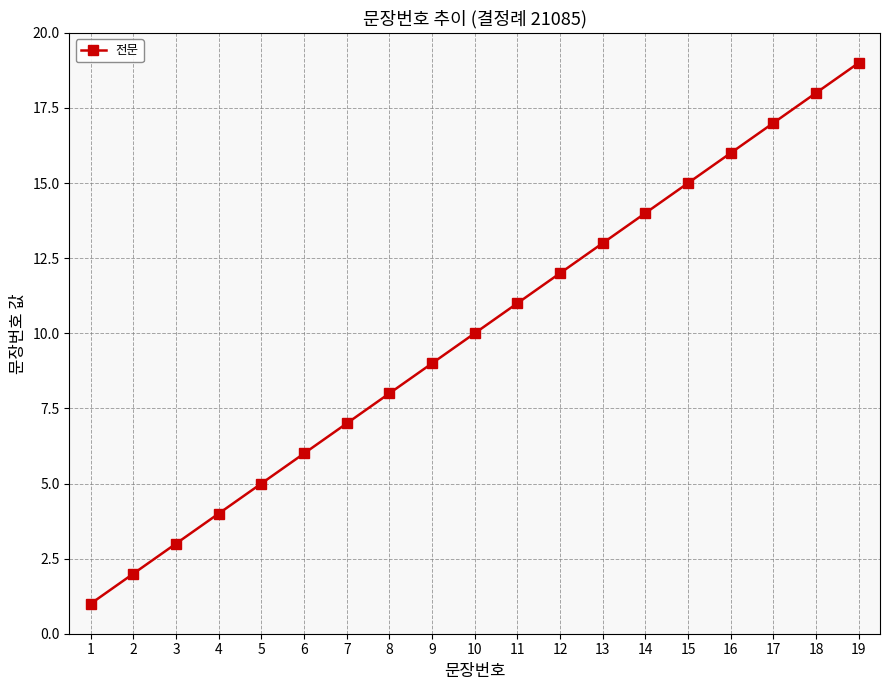

At which category does the chart reach its peak across all series?

19